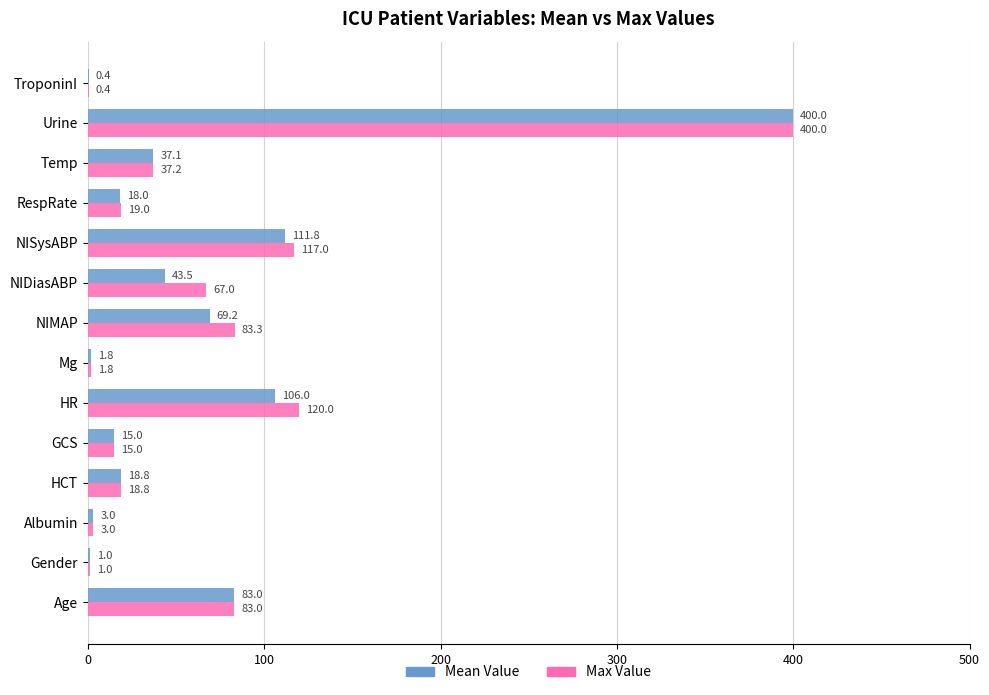

What is the sum of the Max Value values at RespRate and TroponinI?

19.4